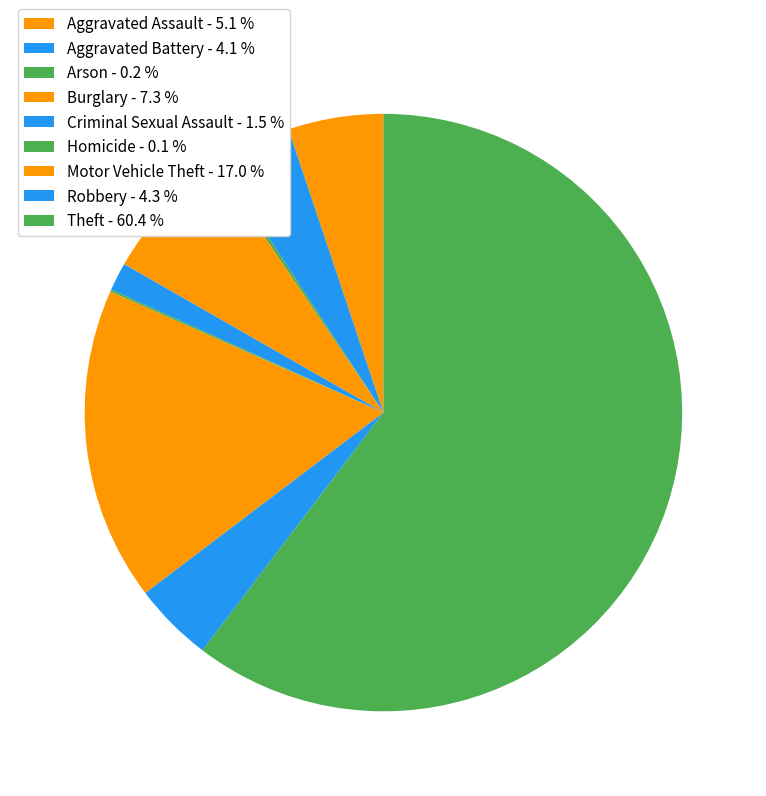

To the nearest percent, what portion does Motor Vehicle Theft represent?

17%